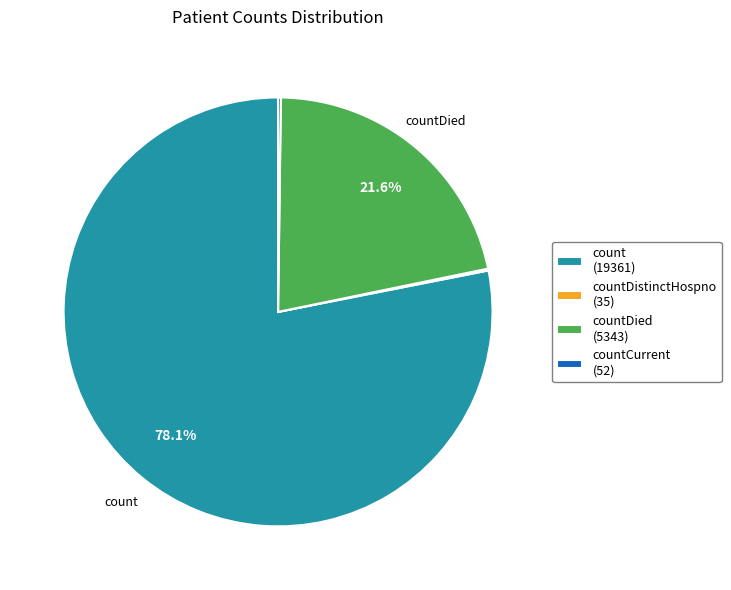

What is the largest slice in the pie chart?

count (19361)